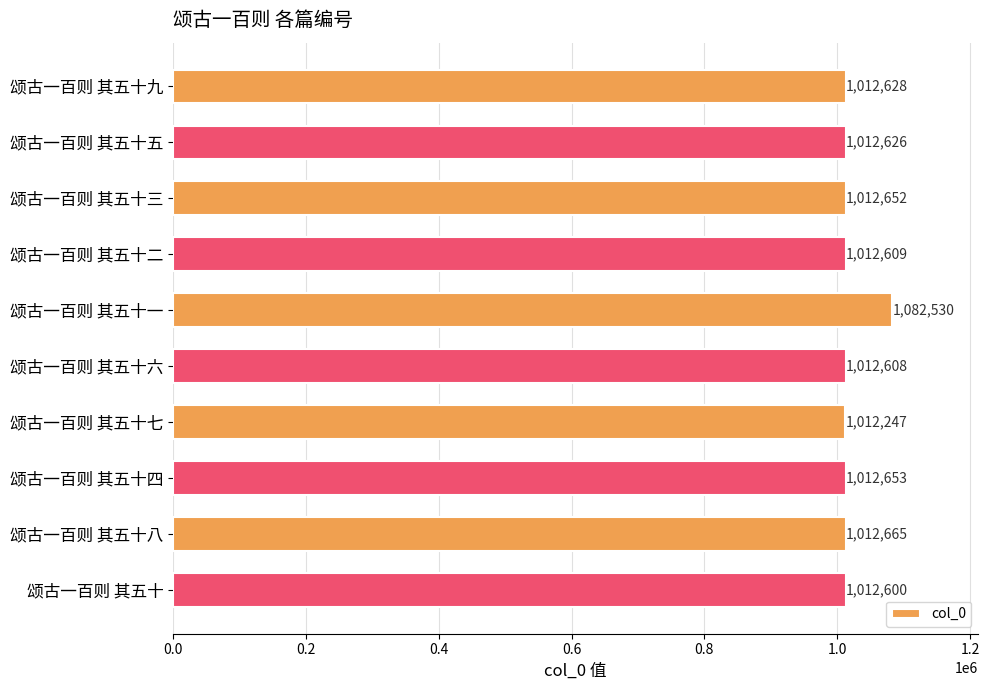

What is the difference between the maximum and minimum values?

70283